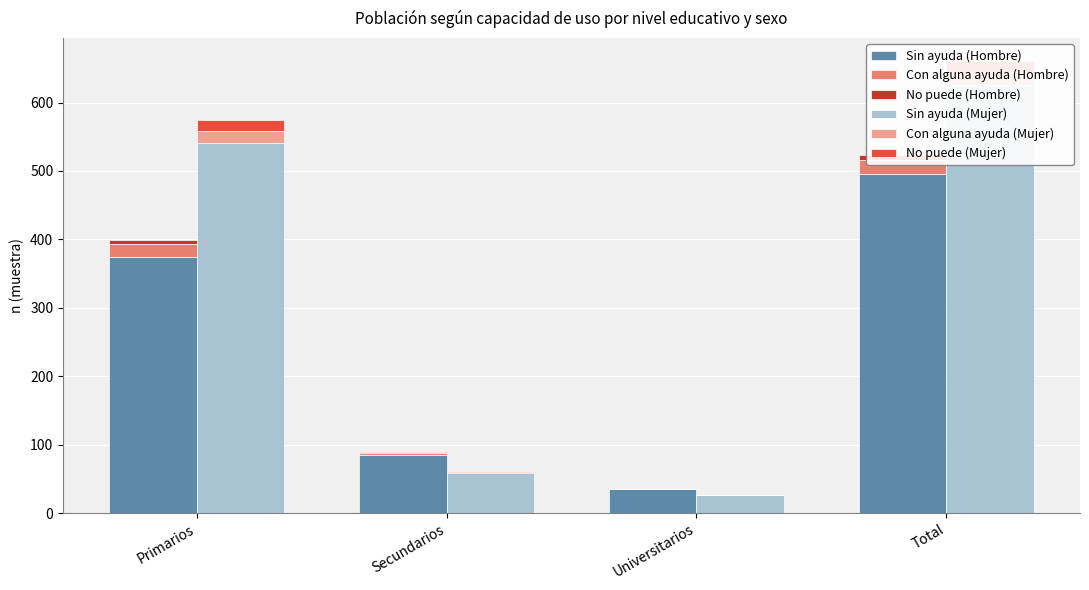

What is the sum of all Con alguna ayuda (Hombre) values?

42